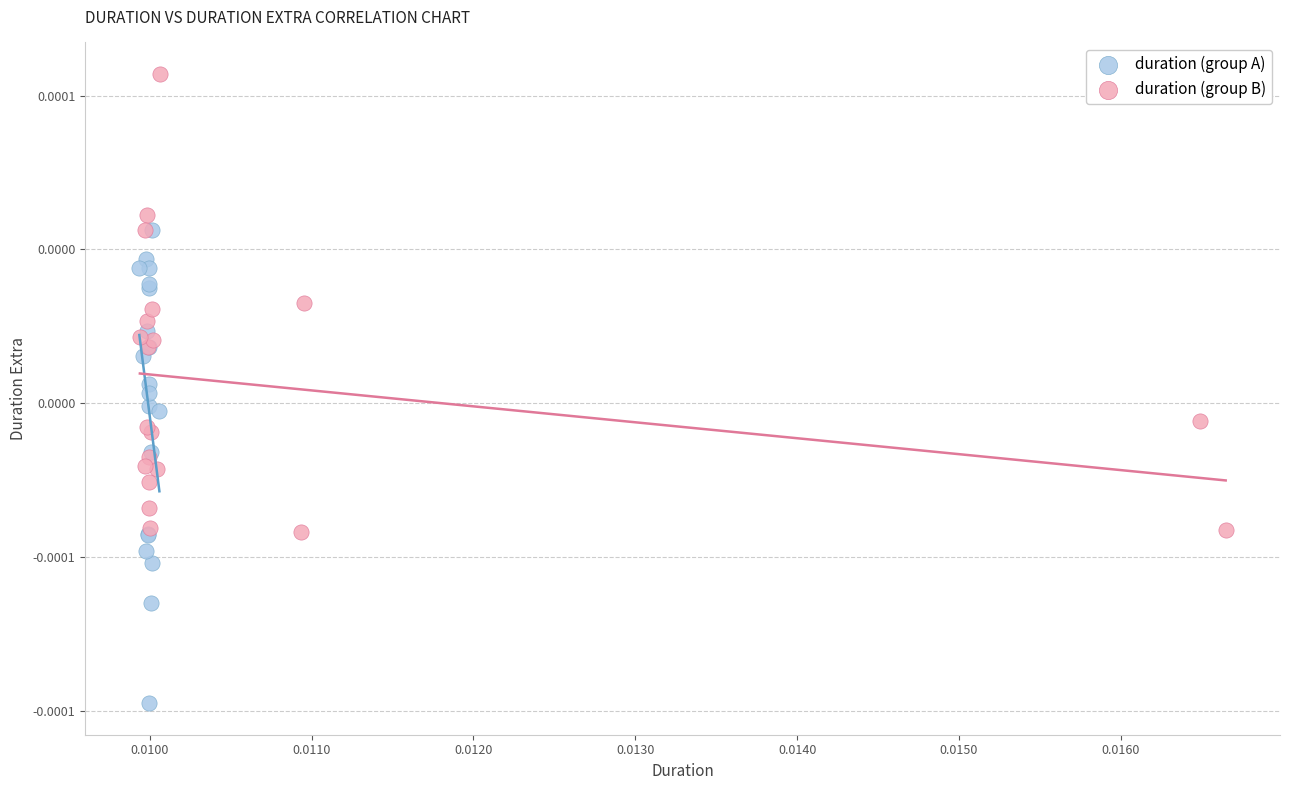

Which series contains the lowest Y value?

duration (group A)